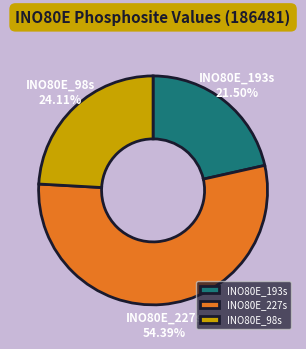

Do INO80E_227s and INO80E_193s together represent more than half of the pie?

Yes